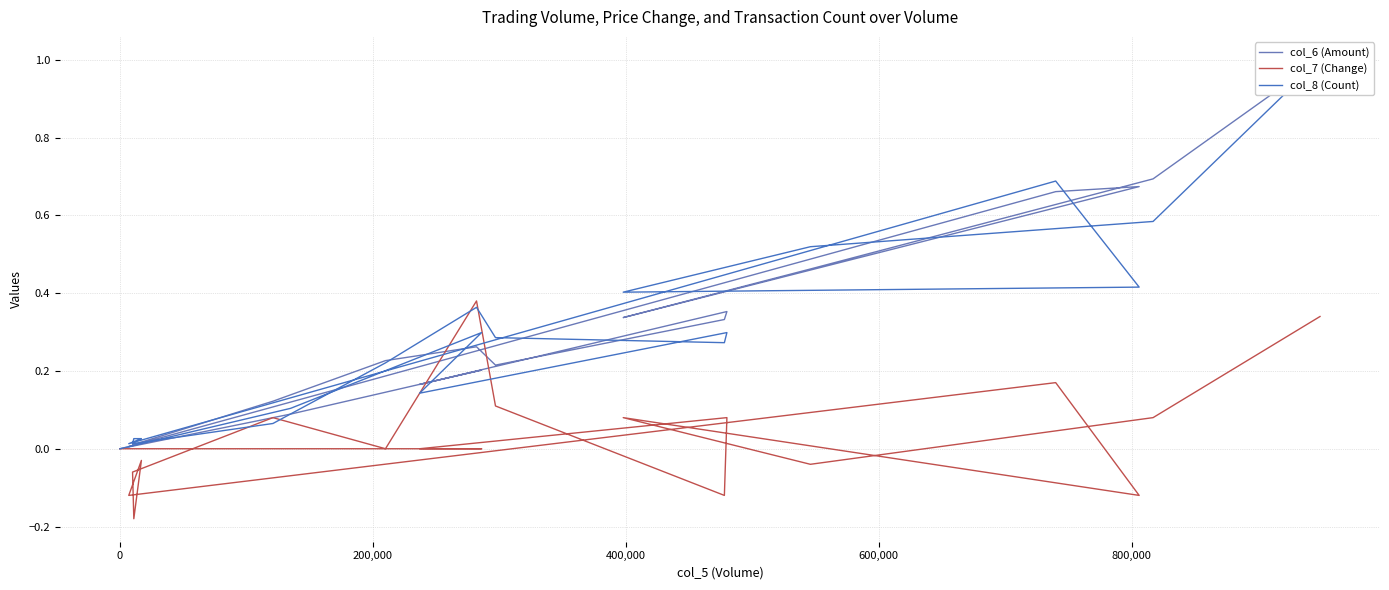

The col_8 (Count) series shows 0.5 at 14. True or false?

False